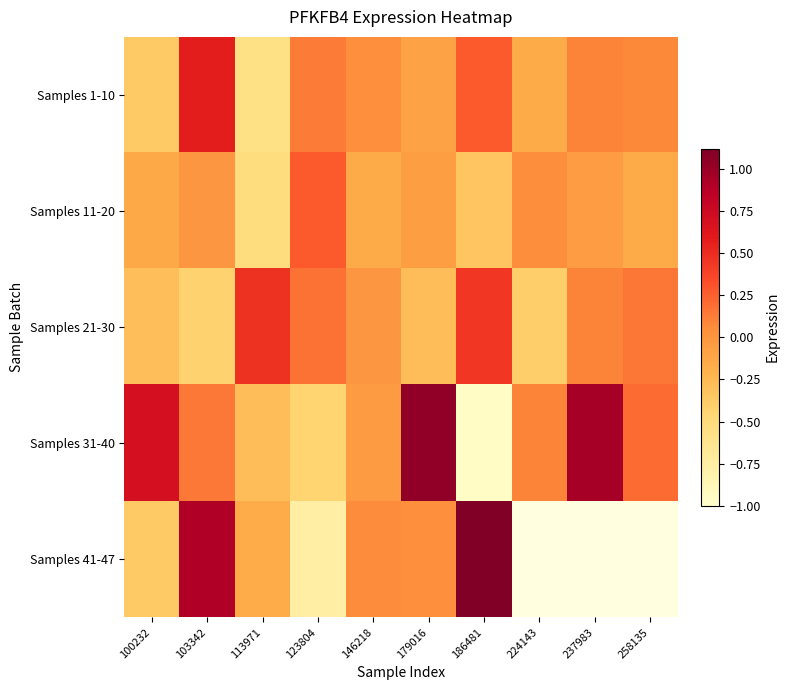

Which series has the largest range (max minus min)?

Samples 31-40